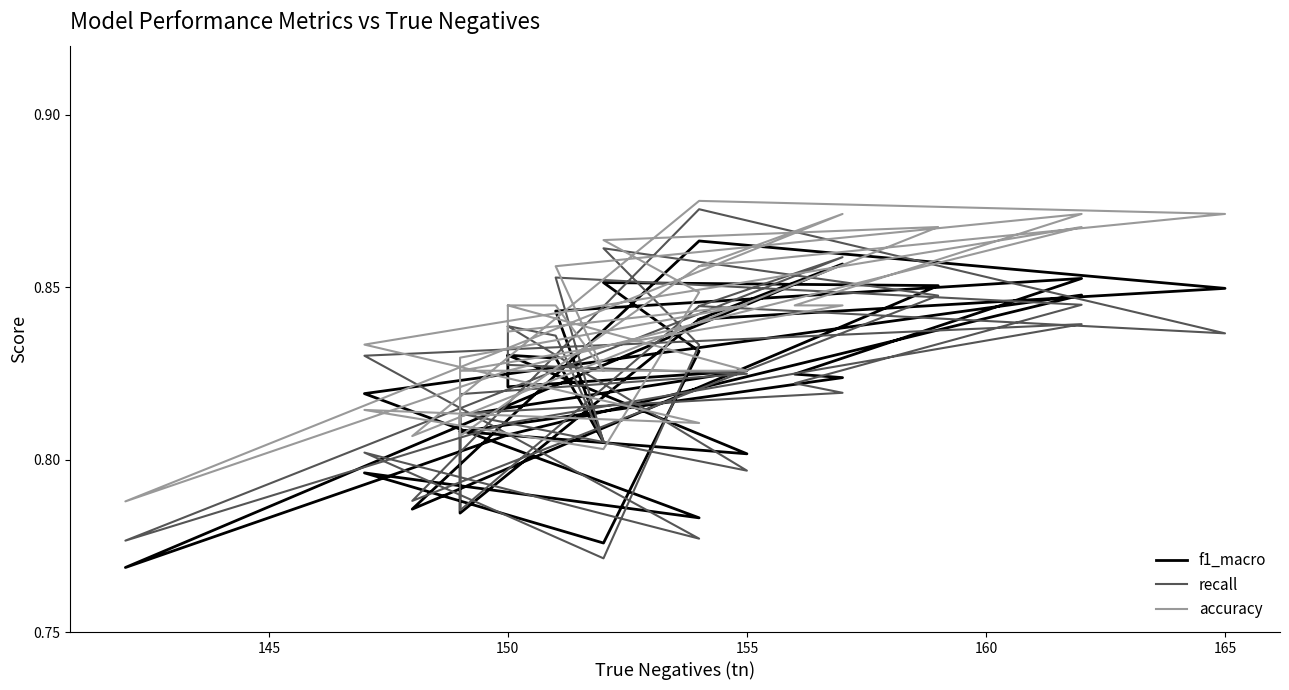

How many intersections are there between f1_macro and recall?

16